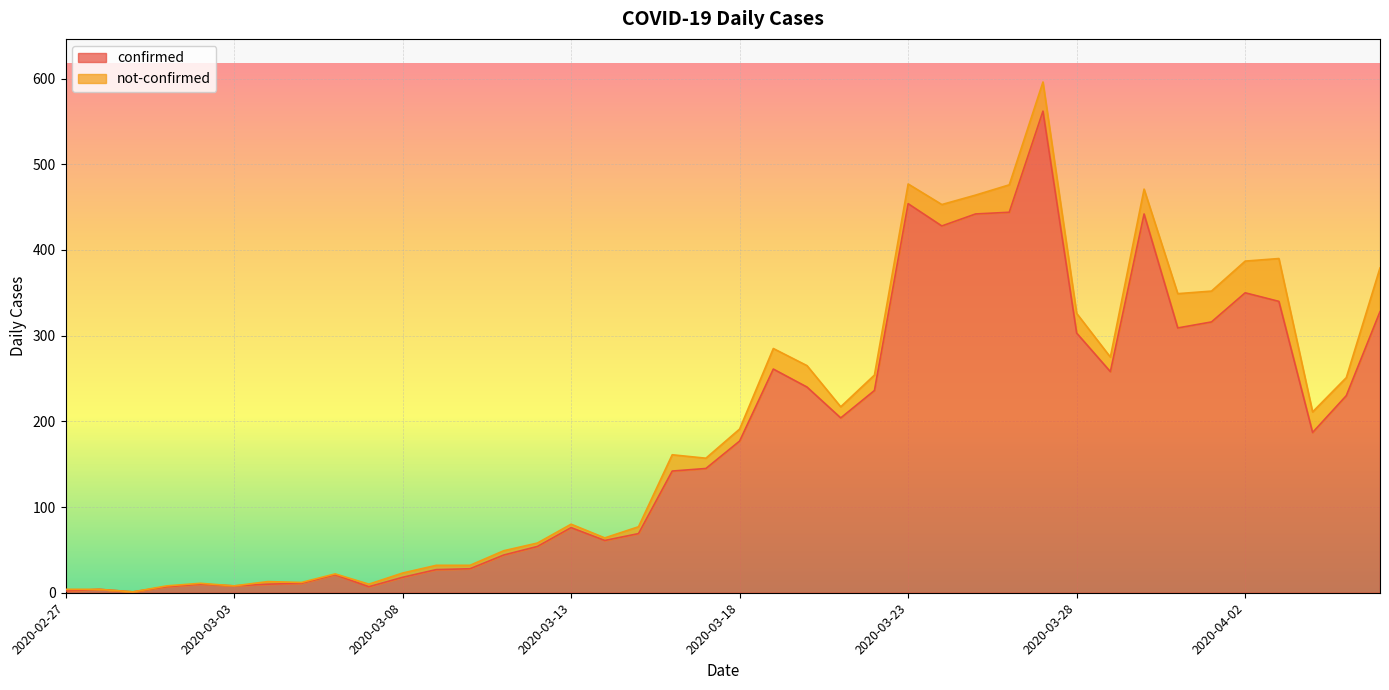

At which category does the data reach its first local peak?

2020-02-28